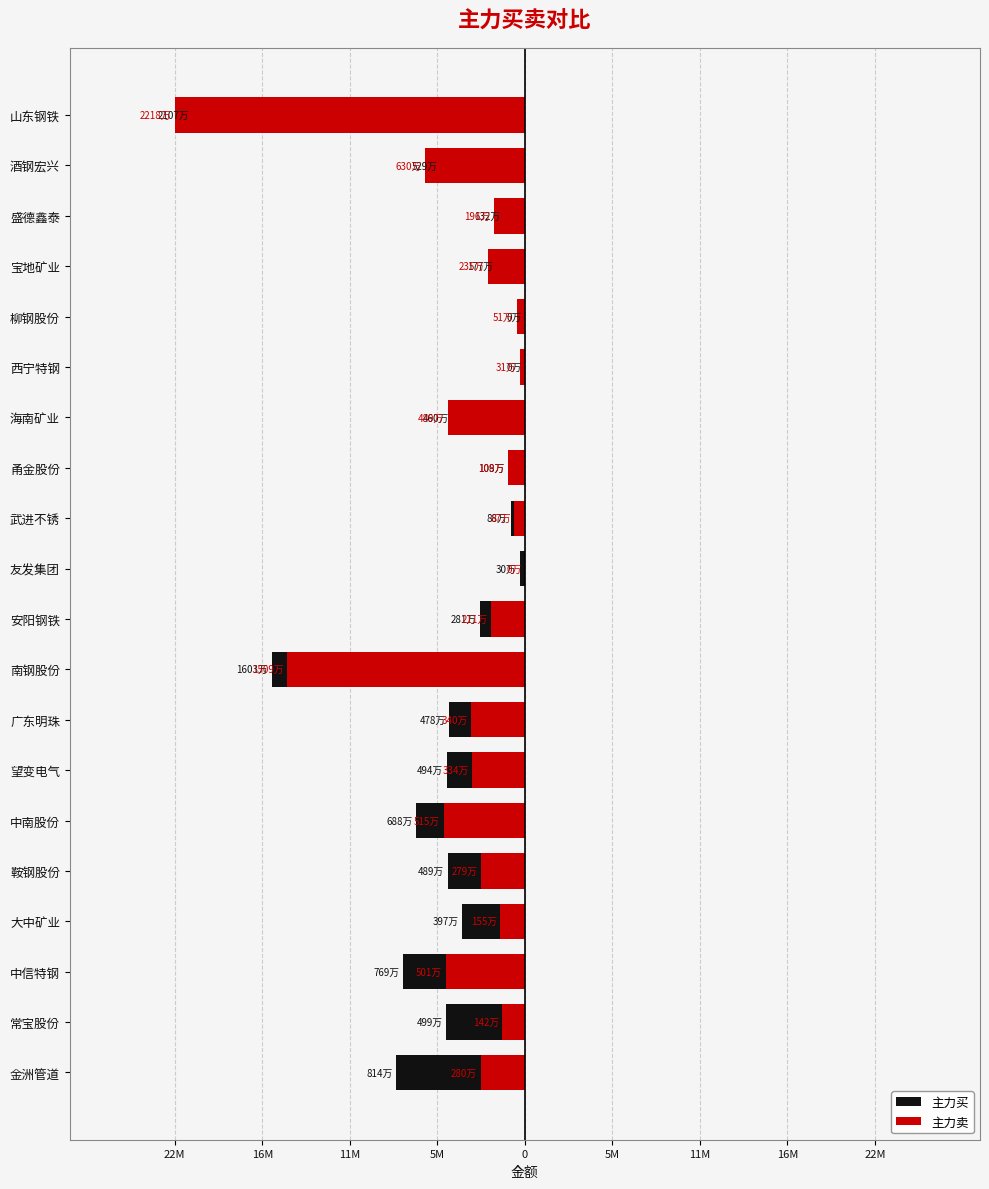

The 主力卖 series shows -5154062 at 中南股份. True or false?

True